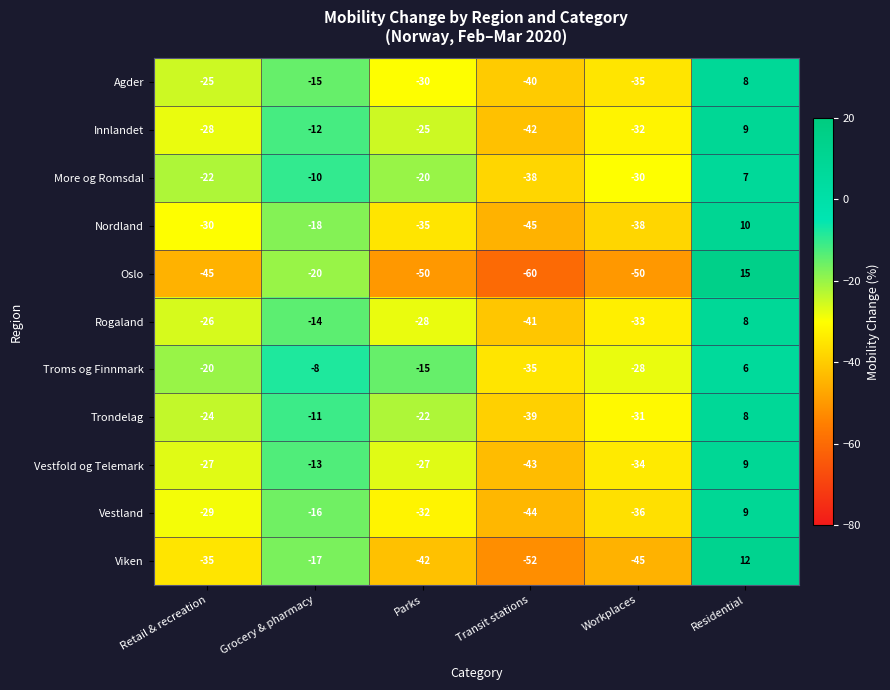

Between Grocery & pharmacy and Workplaces, which series saw the biggest shift?

Oslo